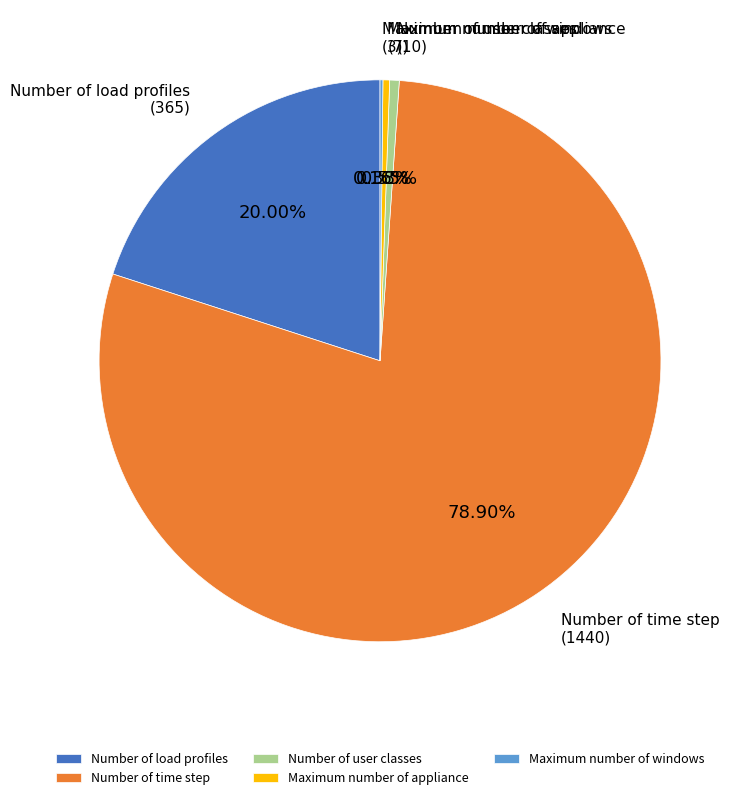

Do Number of user classes and Number of time step together represent more than half of the pie?

Yes